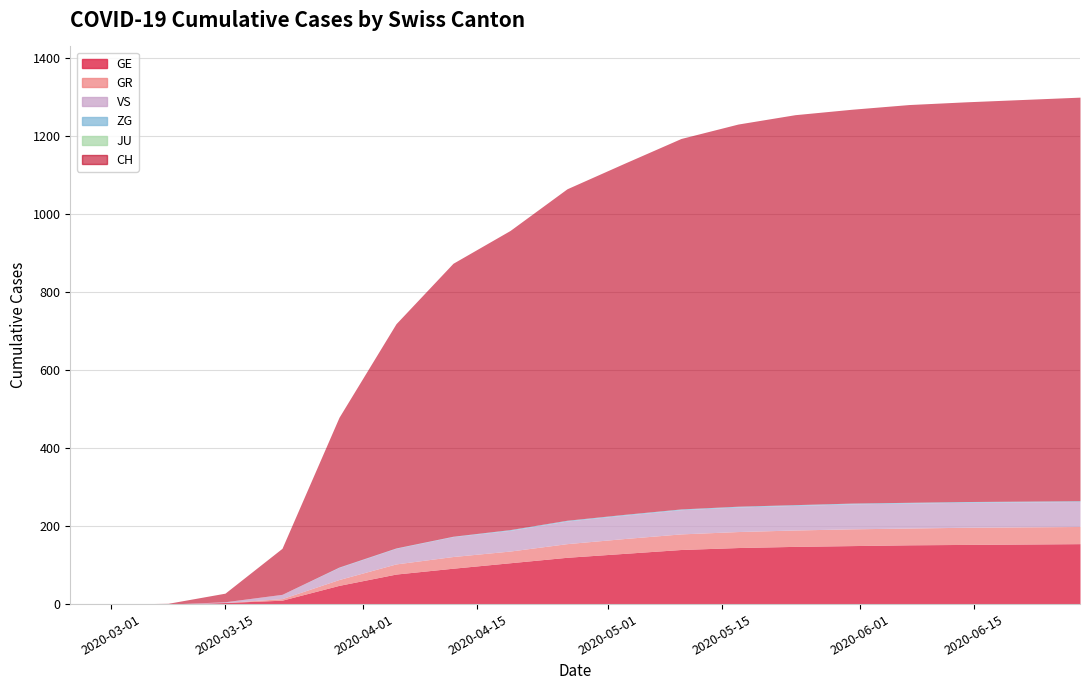

What are all the series names shown in the legend?

CH, GE, GR, JU, VS, ZG